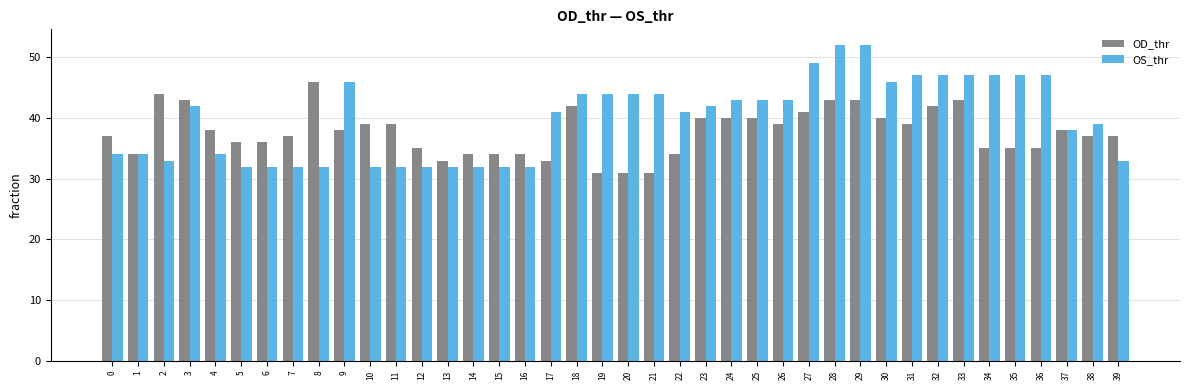

Which series has the largest range (max minus min)?

OS_thr